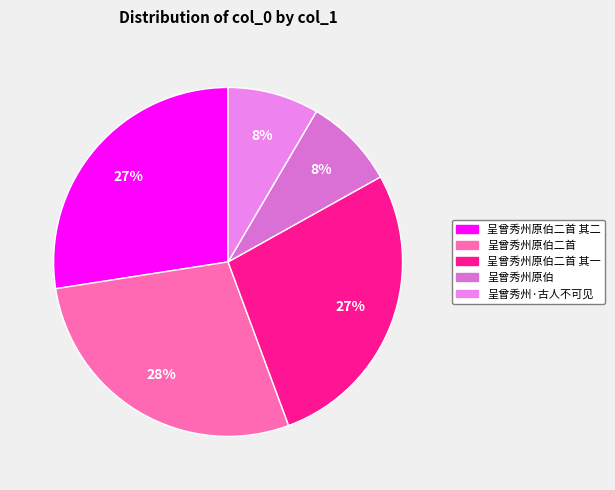

To the nearest percent, what is the average slice percentage?

20%